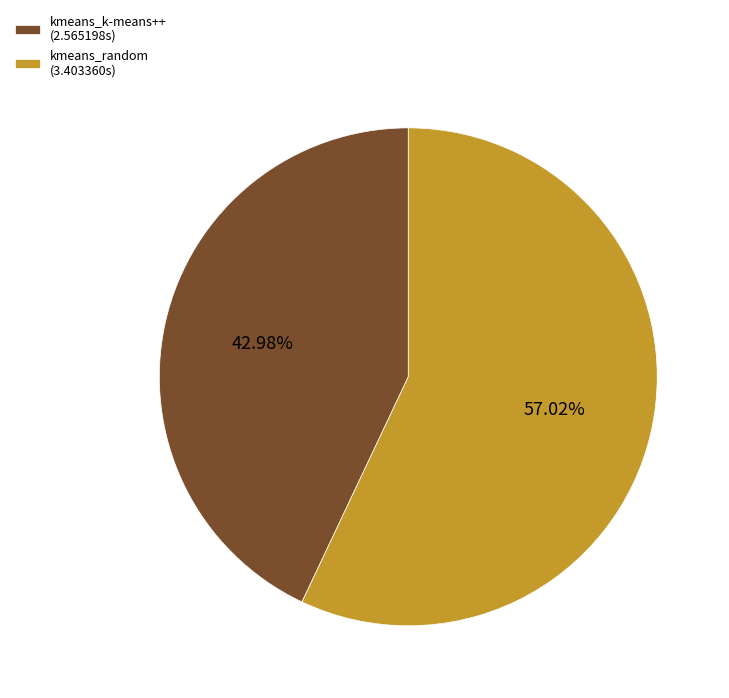

Combined, what portion of the pie is kmeans_k-means++ and kmeans_random?

100.0%